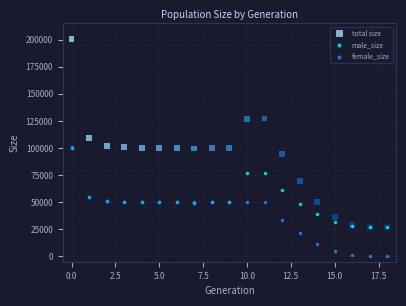

In the total size series, what Y value is closest to 113712?

109513